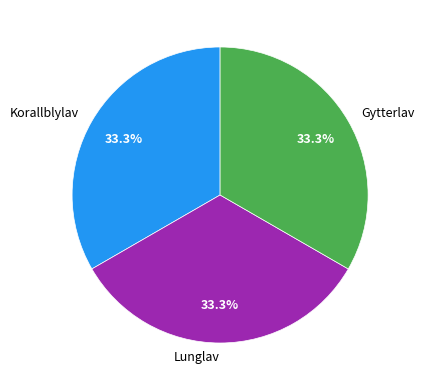

Does Gytterlav account for over 50% of the chart?

No